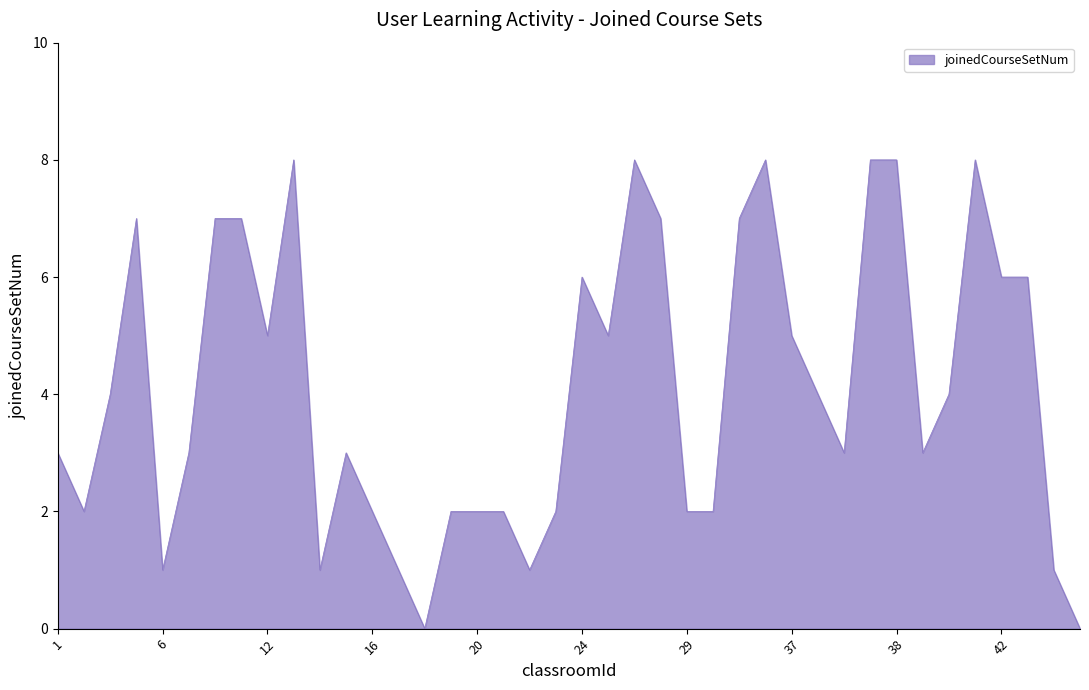

How many distinct data groups are displayed?

1